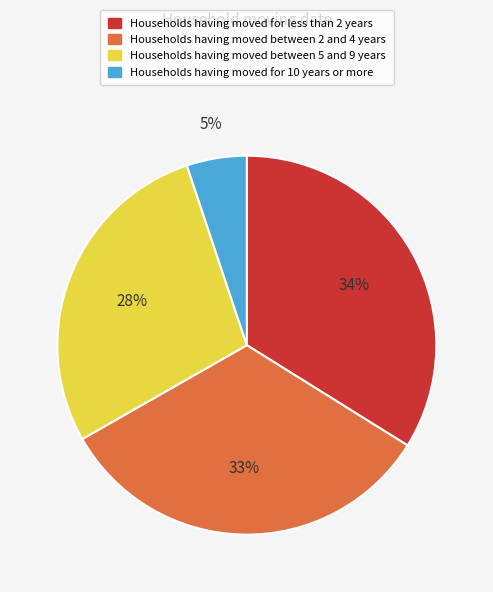

Does any single category account for the majority?

No